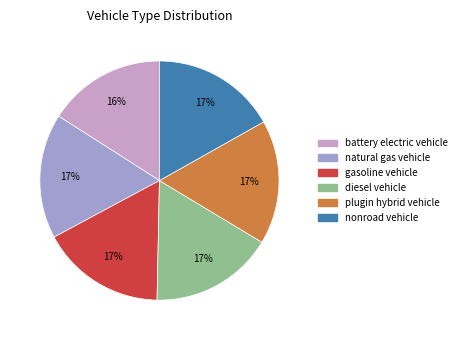

To the nearest percent, what portion does natural gas vehicle represent?

17%